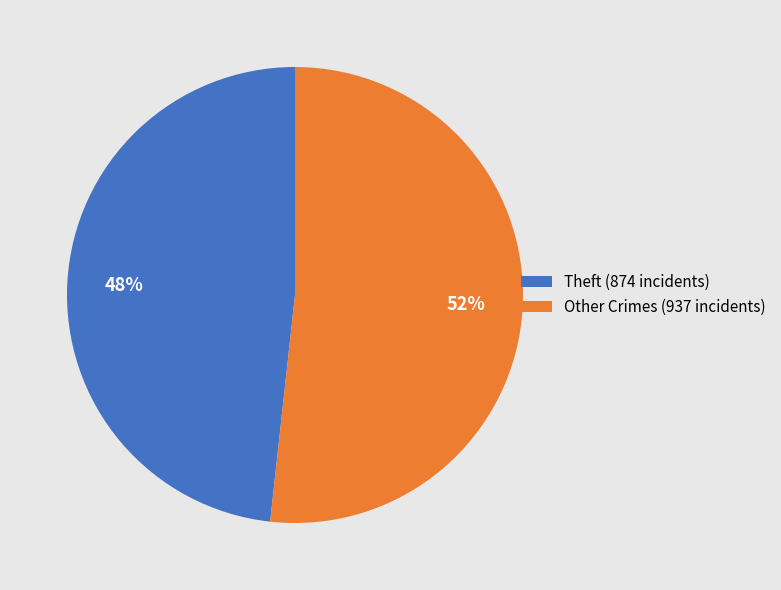

Is there any slice that represents more than half of the pie?

Yes